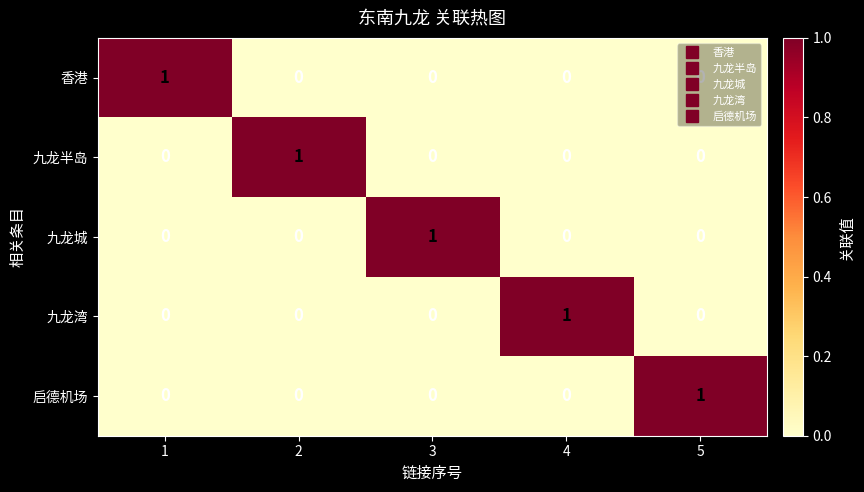

Which category has the highest value in the 九龙城 series?

3